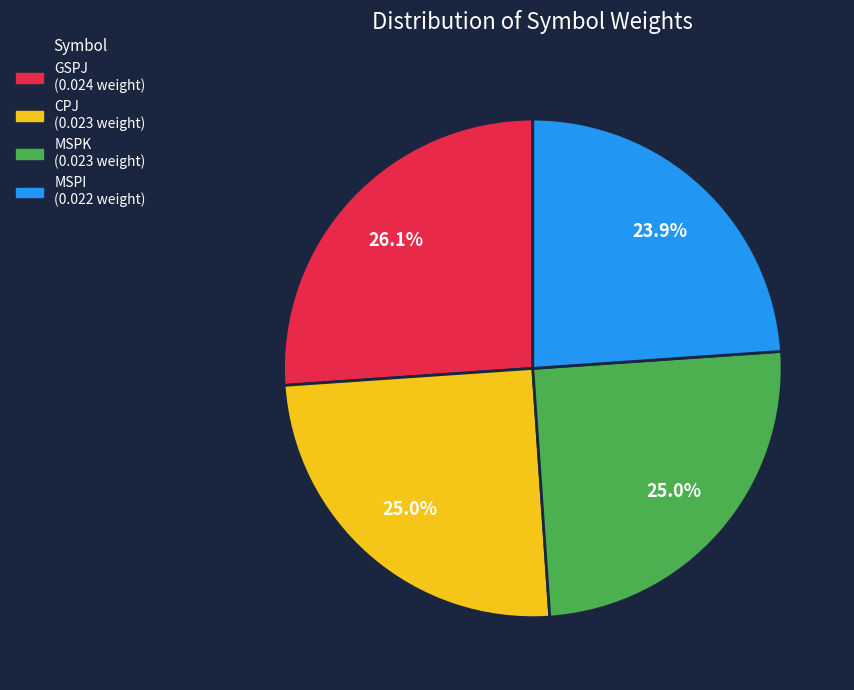

Is it true that GSPJ is 26% of the pie?

True